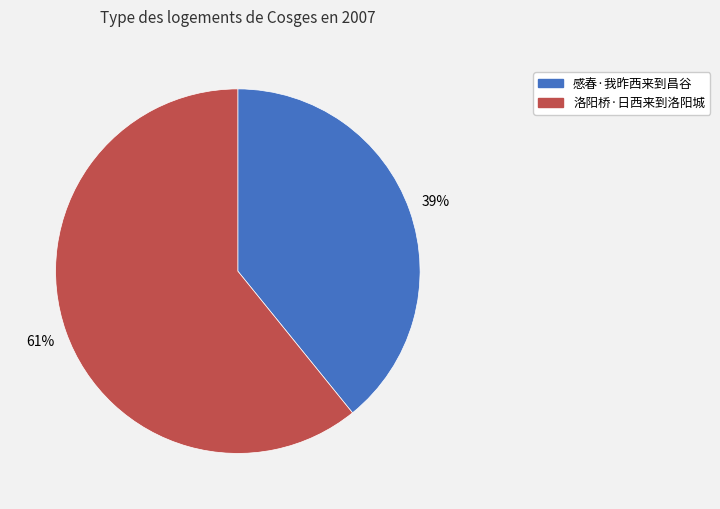

Approximately how many times larger is the value at 洛阳桥·日西来到洛阳城 compared to 感春·我昨西来到昌谷?

1.6